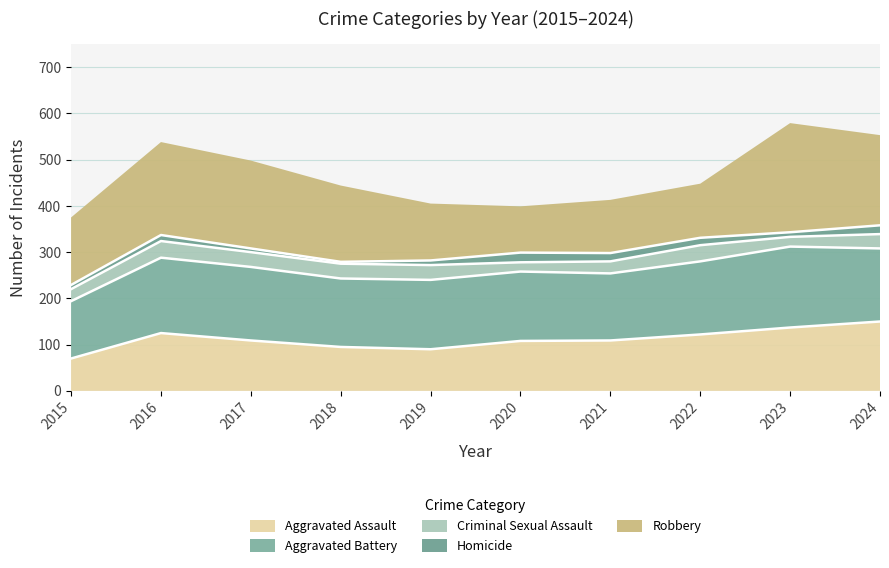

What is the sum of all Criminal Sexual Assault values?

291